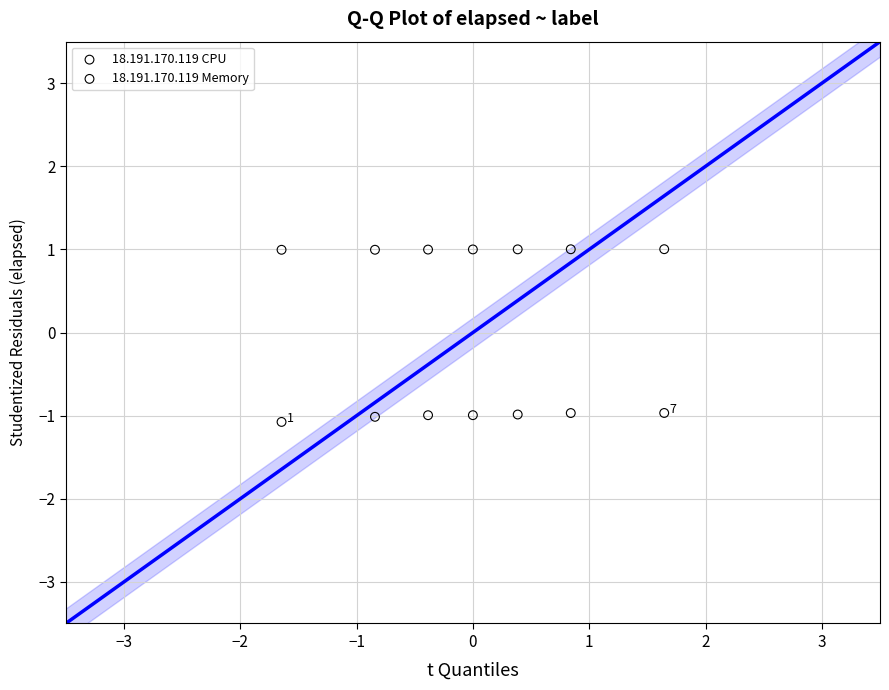

Across all data points, what is the range of X values (max minus min)?

3.3